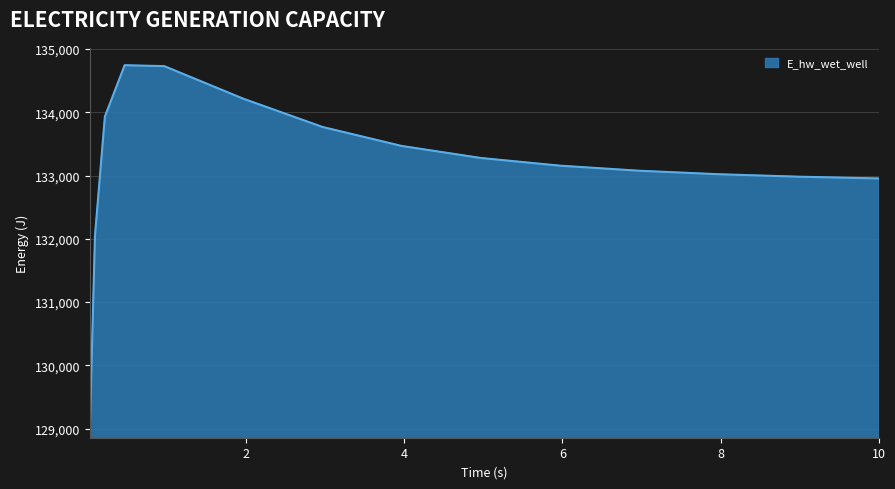

What is the maximum value shown in the chart?

134743.7